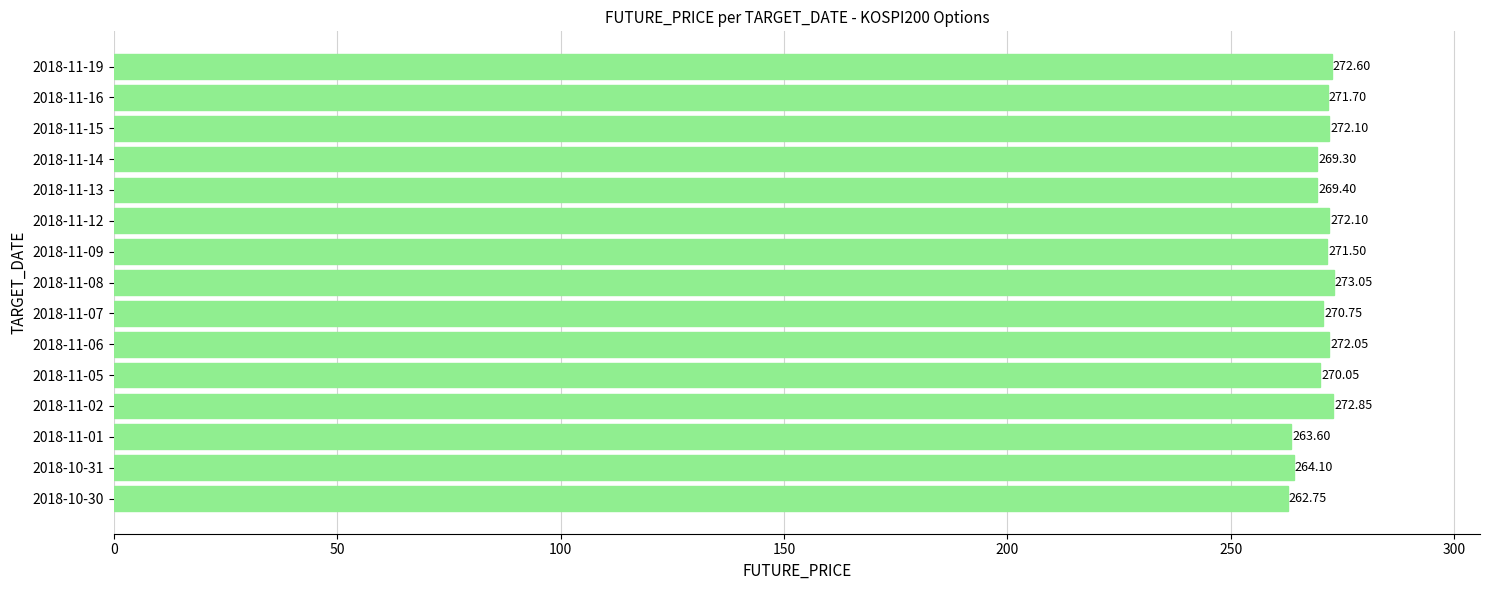

What is the ratio of the value at 2018-11-02 to the value at 2018-10-31?

1.0